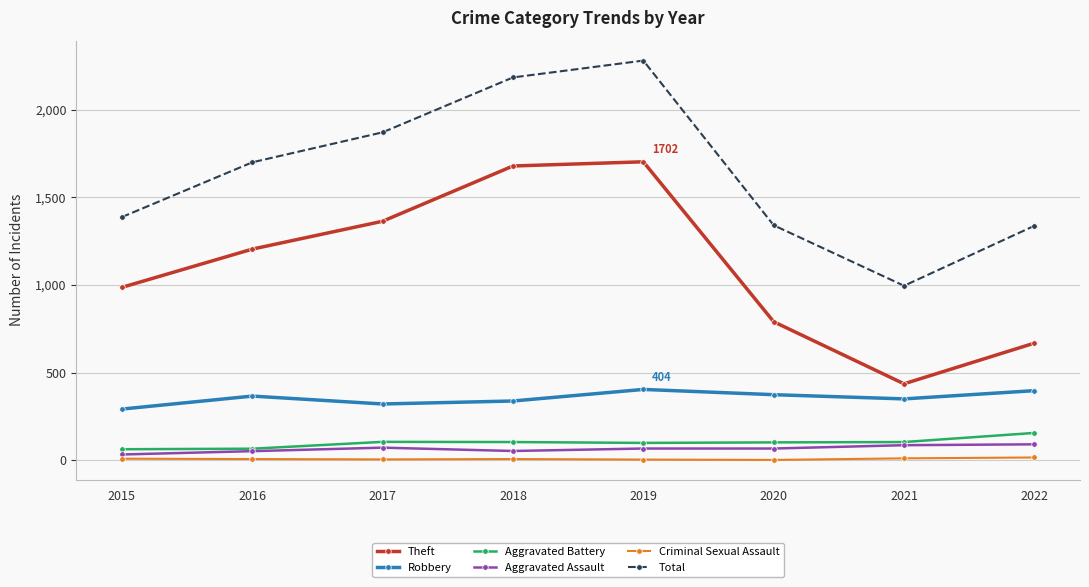

What is the sum of the Theft values at 2019 and 2015?

2688